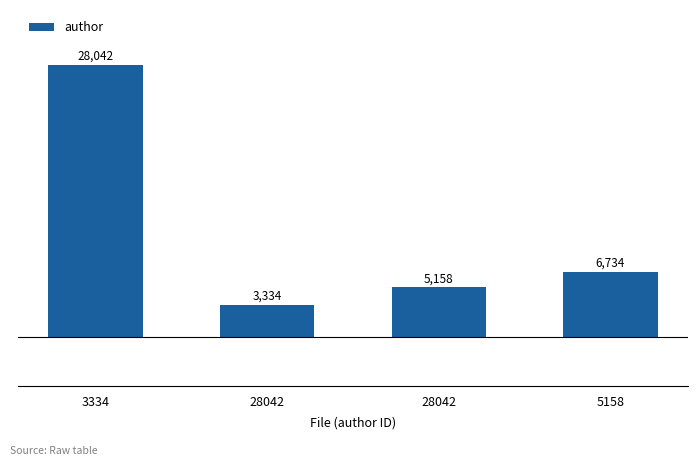

What is the difference between the values at 5158 and 3334?

21308